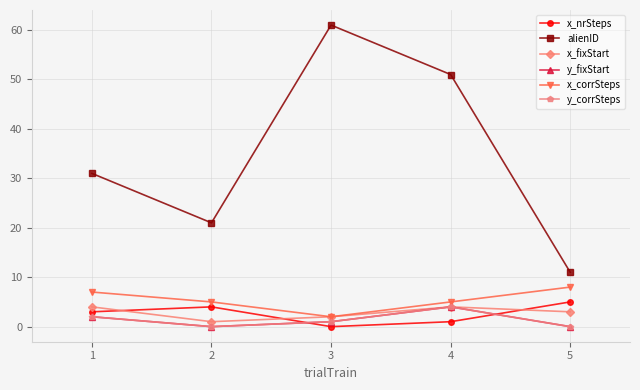

Reading left to right, list all the values displayed in this chart.

x_nrSteps: 1=3	2=4	3=0	4=1	5=5
alienID: 1=31	2=21	3=61	4=51	5=11
x_fixStart: 1=4	2=1	3=2	4=4	5=3
y_fixStart: 1=2	2=0	3=1	4=4	5=0
x_corrSteps: 1=7	2=5	3=2	4=5	5=8
y_corrSteps: 1=2	2=0	3=1	4=4	5=0